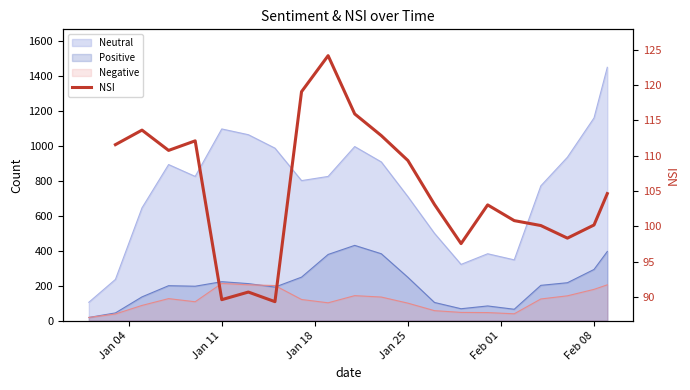

Does the chart have visible grid lines?

No